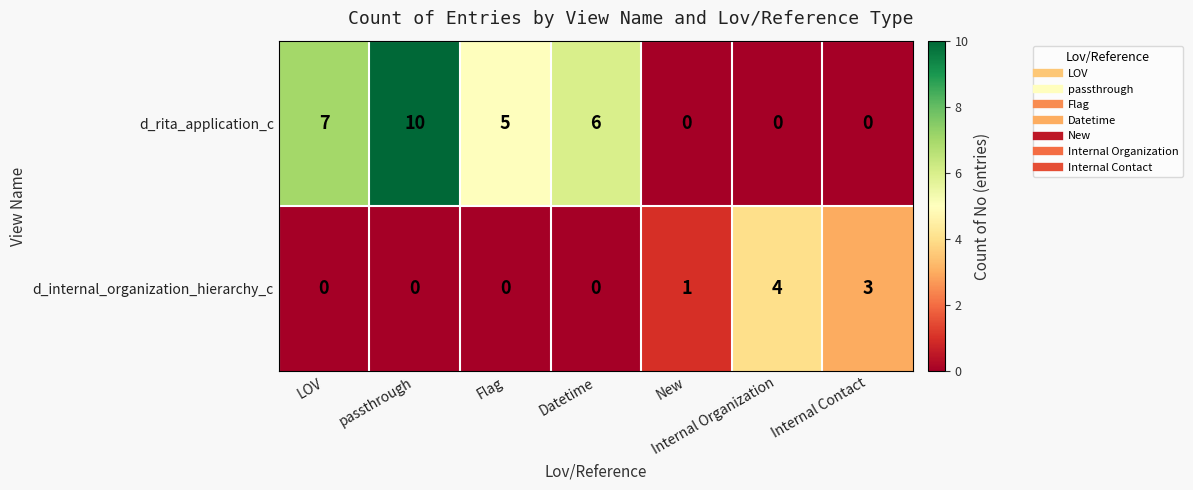

Is the value of d_rita_application_c at Internal Contact greater than the value of d_internal_organization_hierarchy_c at Internal Contact?

No